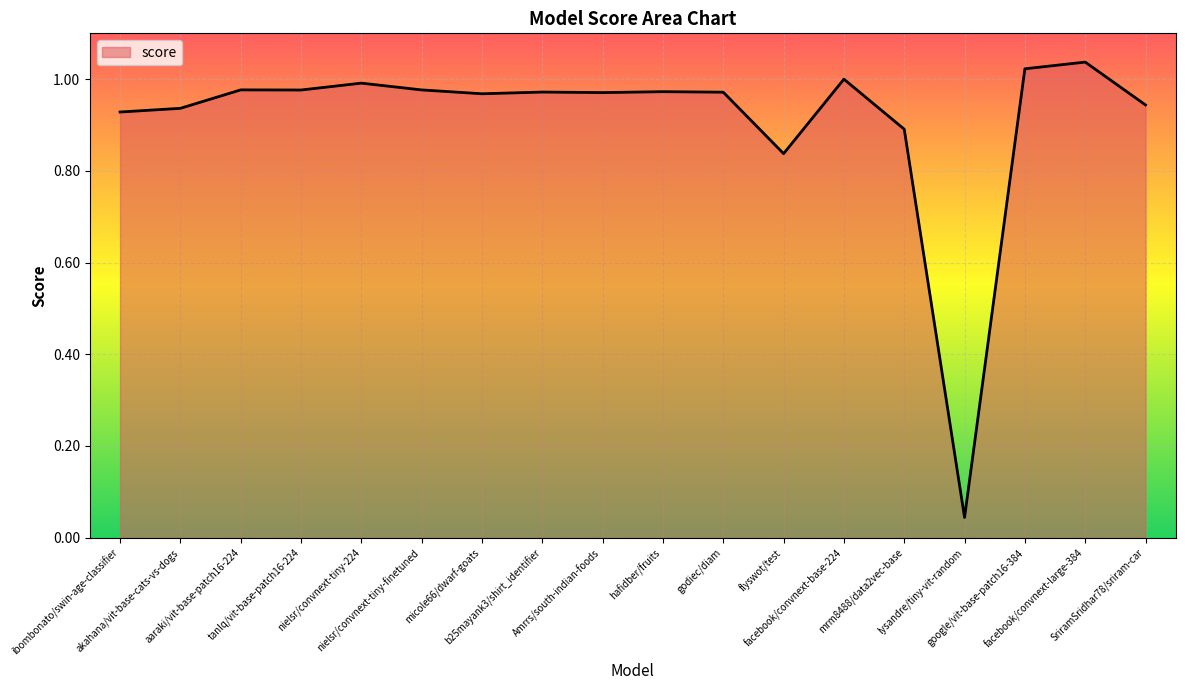

What is the sum of all values?

16.4